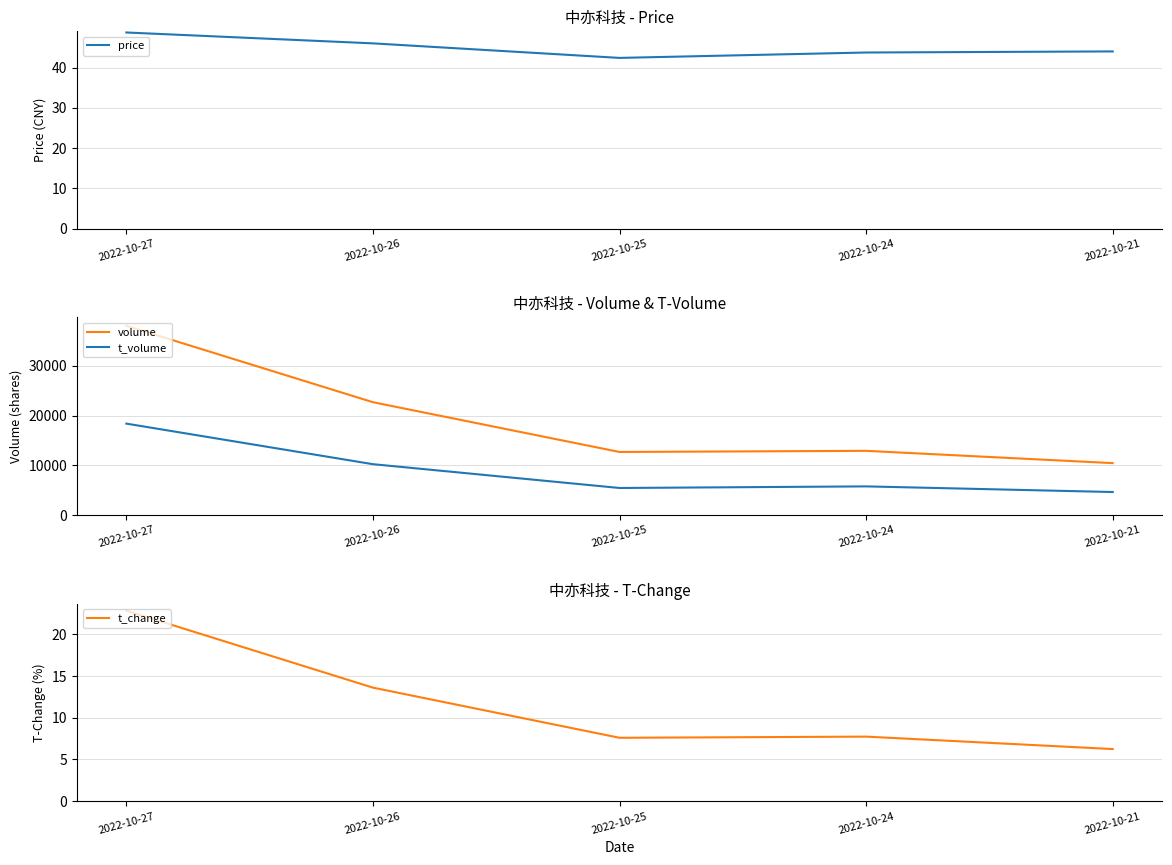

At which category does volume reach its first local peak?

2022-10-24